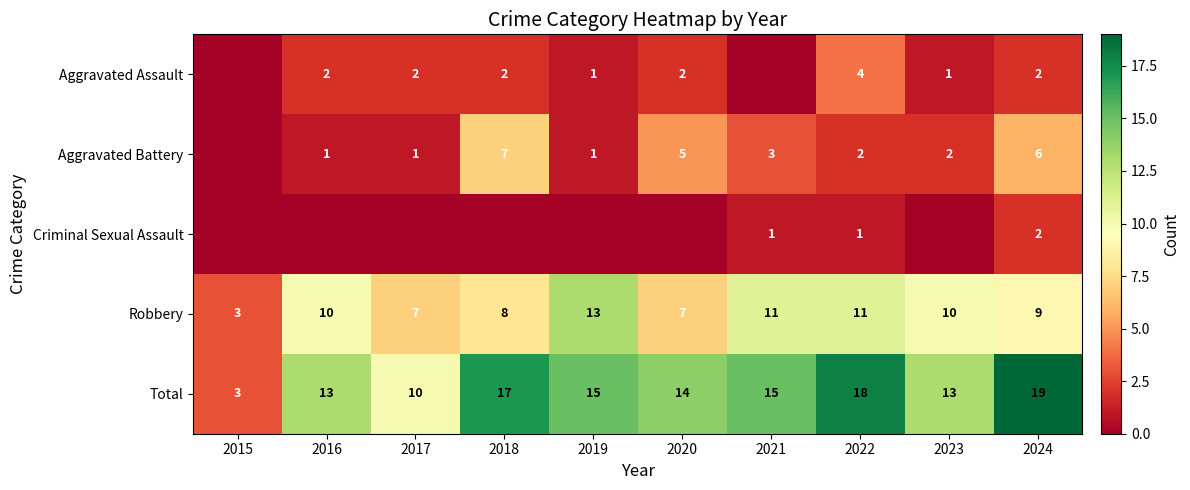

At which label does Total first exceed 15?

2018